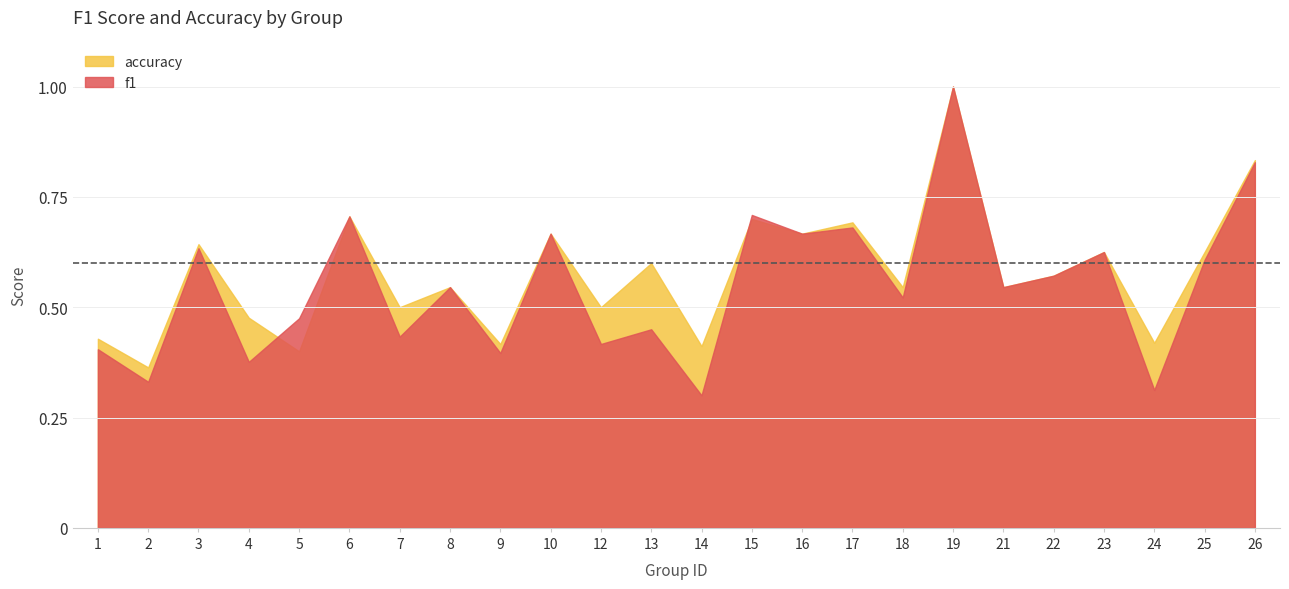

At which category does f1 reach its first local peak?

3